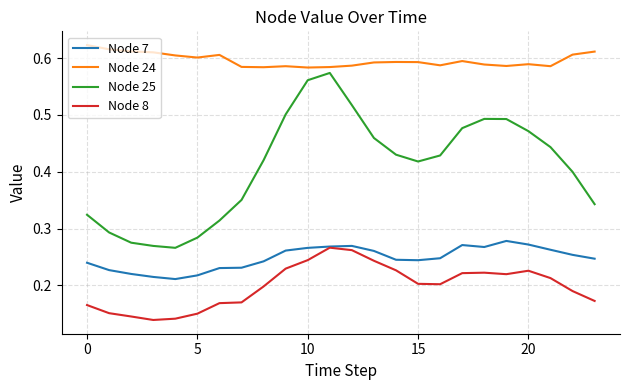

Which series has the largest range (max minus min)?

Node 25